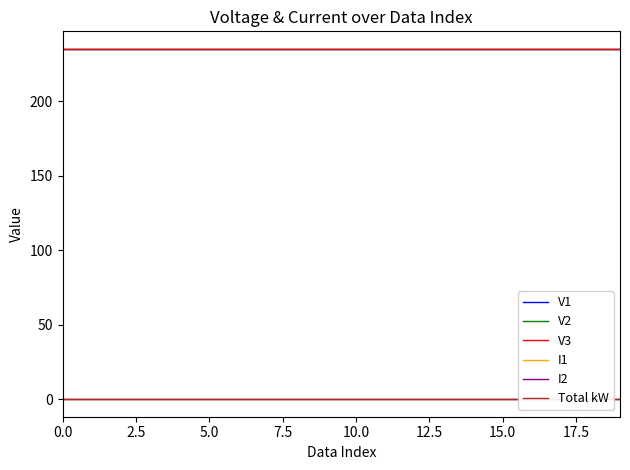

Reading right to left, extract all data points from this chart.

V1: 235	235	235	235	235	235	235	235	235	235	235	235	235	235	235	235	235	235	235	235
V2: 235	235	235	235	235	235	235	235	235	235	235	235	235	235	235	235	235	235	235	235
V3: 235	235	235	235	235	235	235	235	235	235	235	235	235	235	235	235	235	235	235	235
I1: 0	0	0	0	0	0	0	0	0	0	0	0	0	0	0	0	0	0	0	0
I2: 0	0	0	0	0	0	0	0	0	0	0	0	0	0	0	0	0	0	0	0
Total kW: 0	0	0	0	0	0	0	0	0	0	0	0	0	0	0	0	0	0	0	0